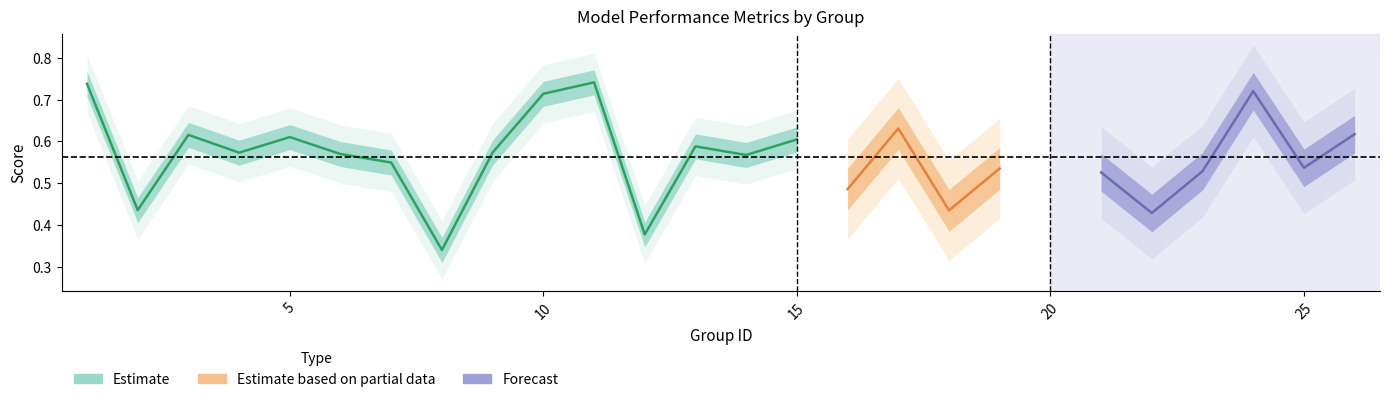

At how many categories does at least one series exceed 0?

25